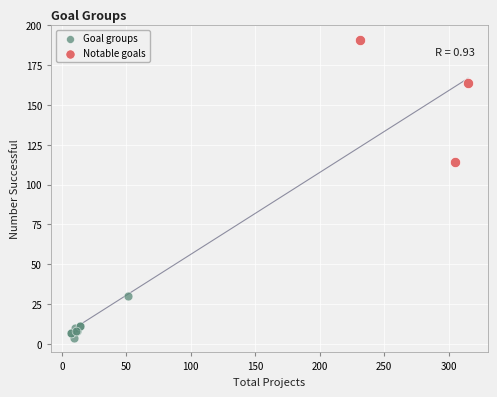

Which series contains the highest Y value?

Notable goals